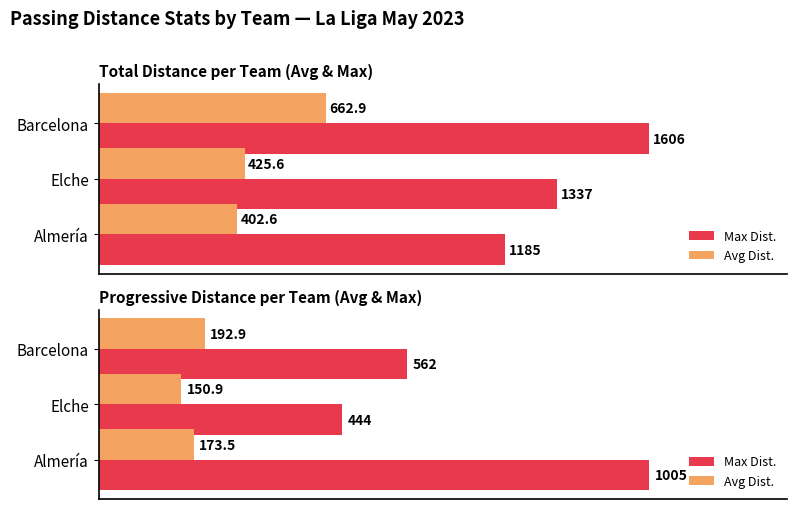

How many Max Dist. values are between 444 and 1005?

3